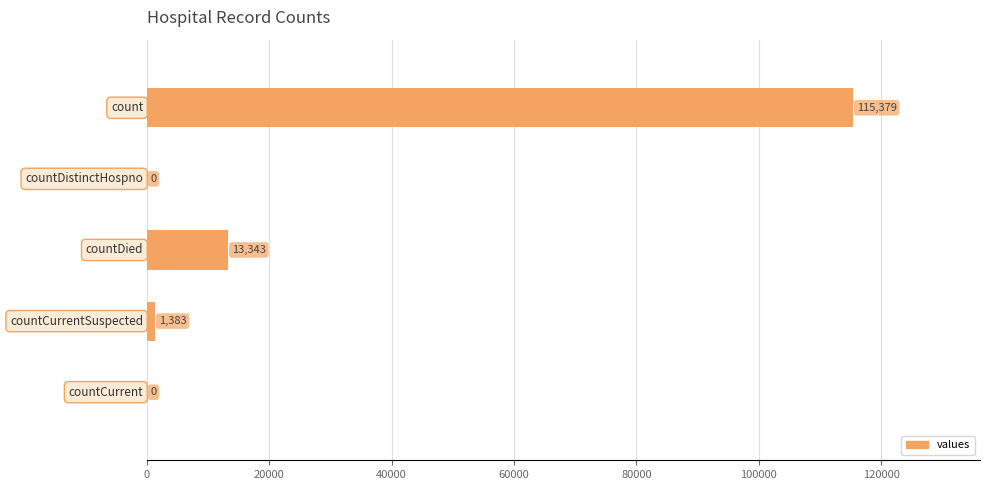

What is the sum of all values?

130105